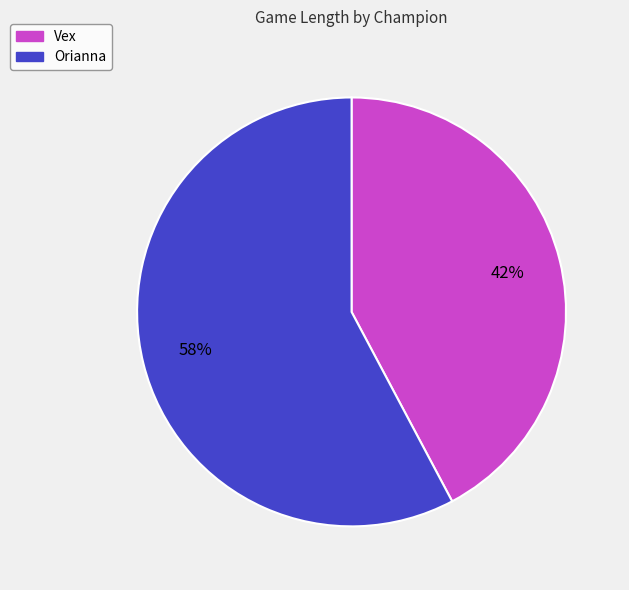

Do Orianna and Vex together represent more than half of the pie?

Yes